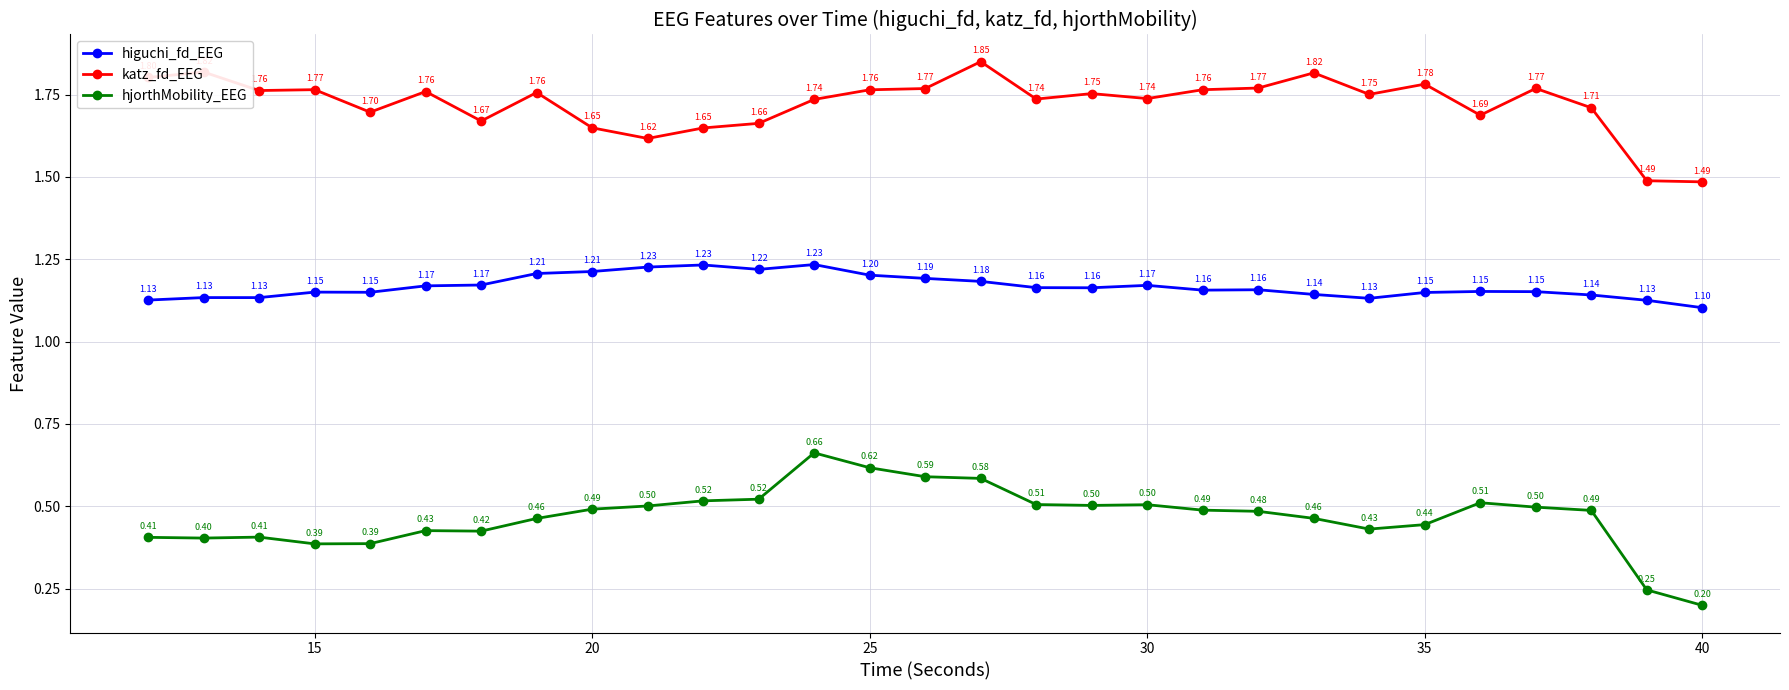

At how many categories does at least one series exceed 0?

29